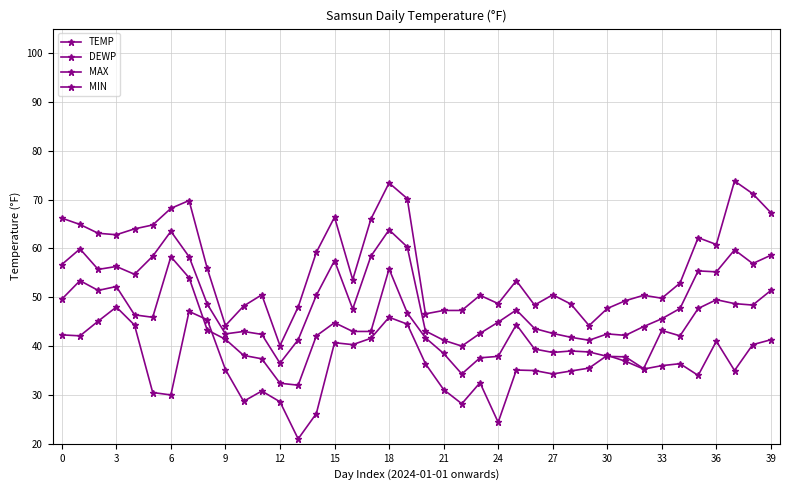

True or false: MIN and TEMP cross at least once.

False